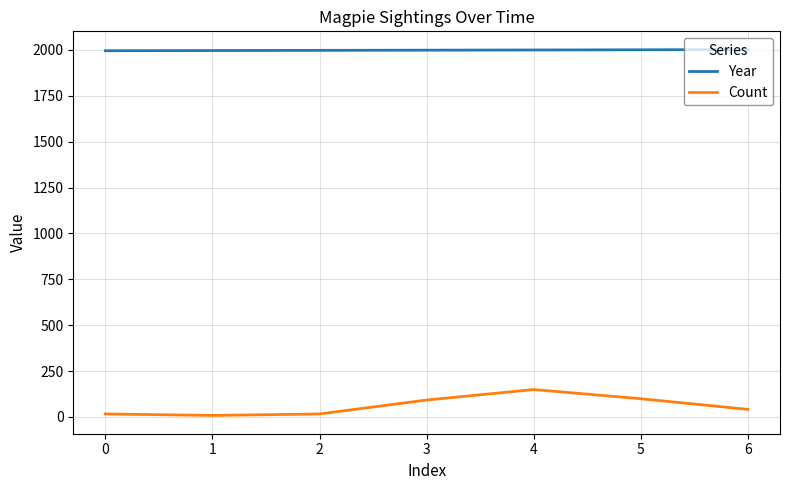

Is the value of Count at 1 greater than the value of Year at 4?

No